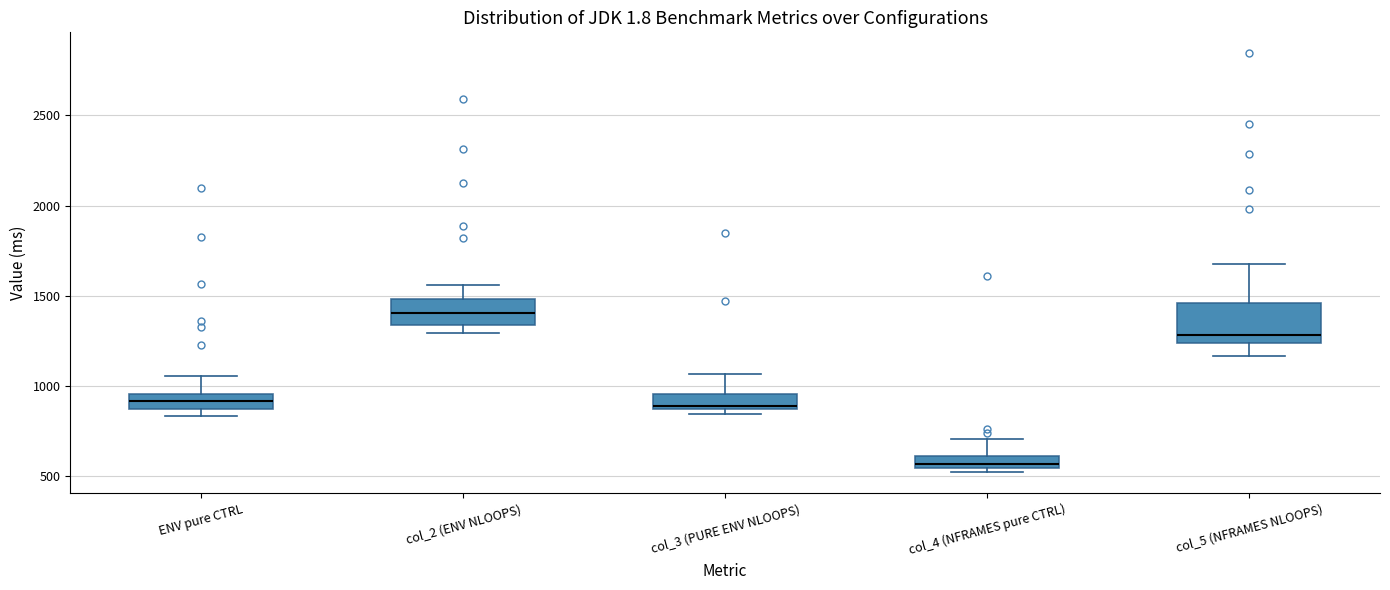

Where does the upper whisker of the box for col_4 (NFRAMES pure CTRL) end on the y-axis? The values are not printed on the chart, so give them approximately, as read against the axis.

700